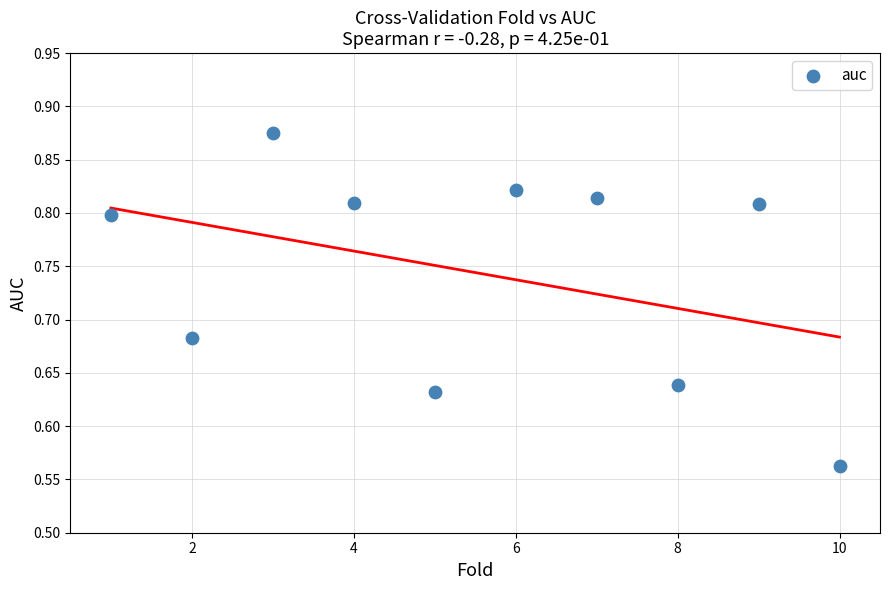

What is the range of X values (max minus min)?

9.0